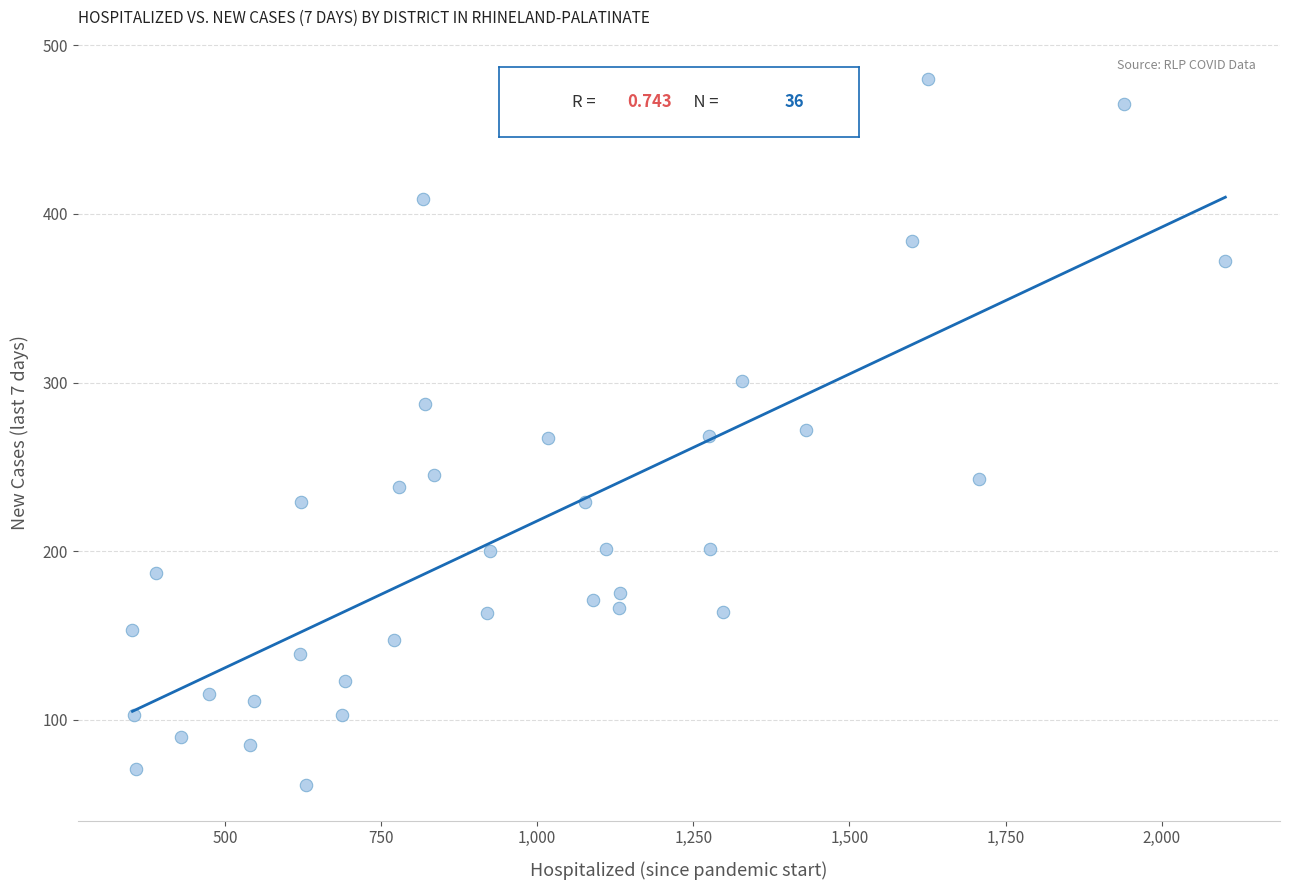

What is the range of X values (max minus min)?

1750